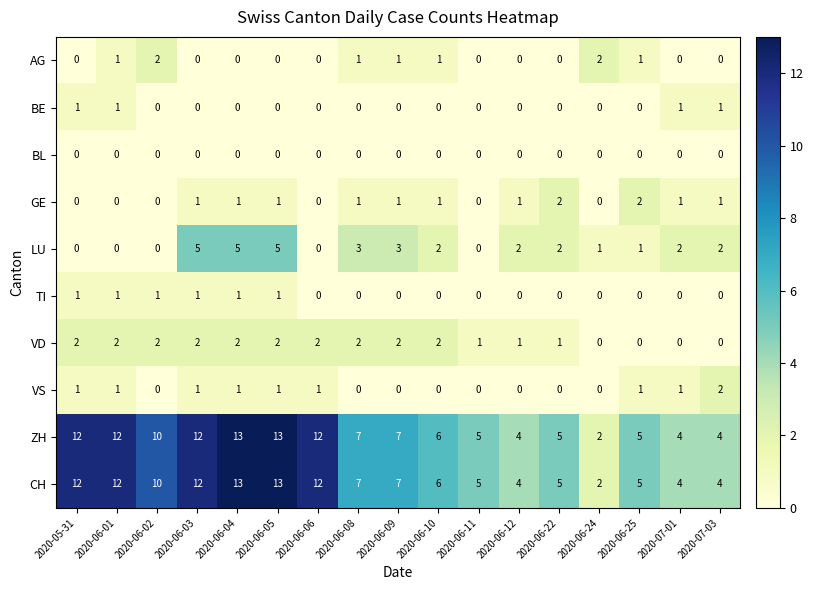

What is the total value across all series at 2020-06-04?

36